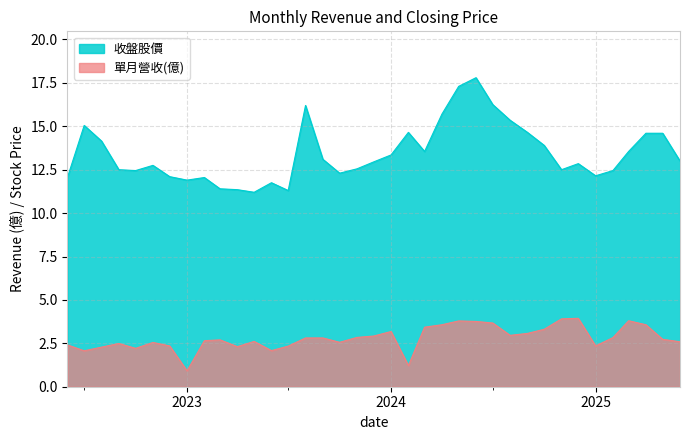

Which series has the largest range (max minus min)?

收盤股價